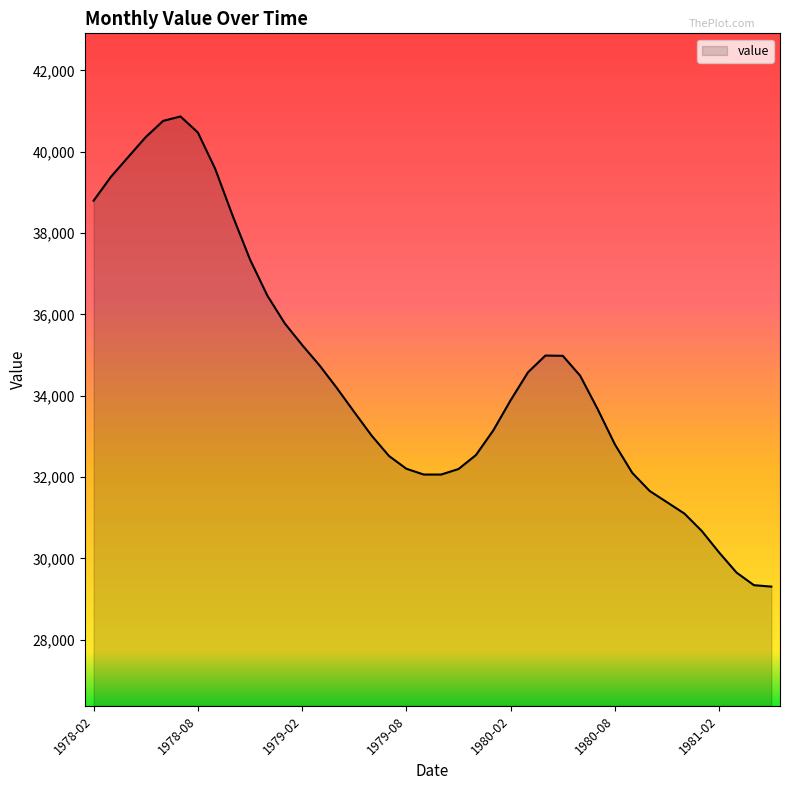

What is the greatest value displayed?

40866